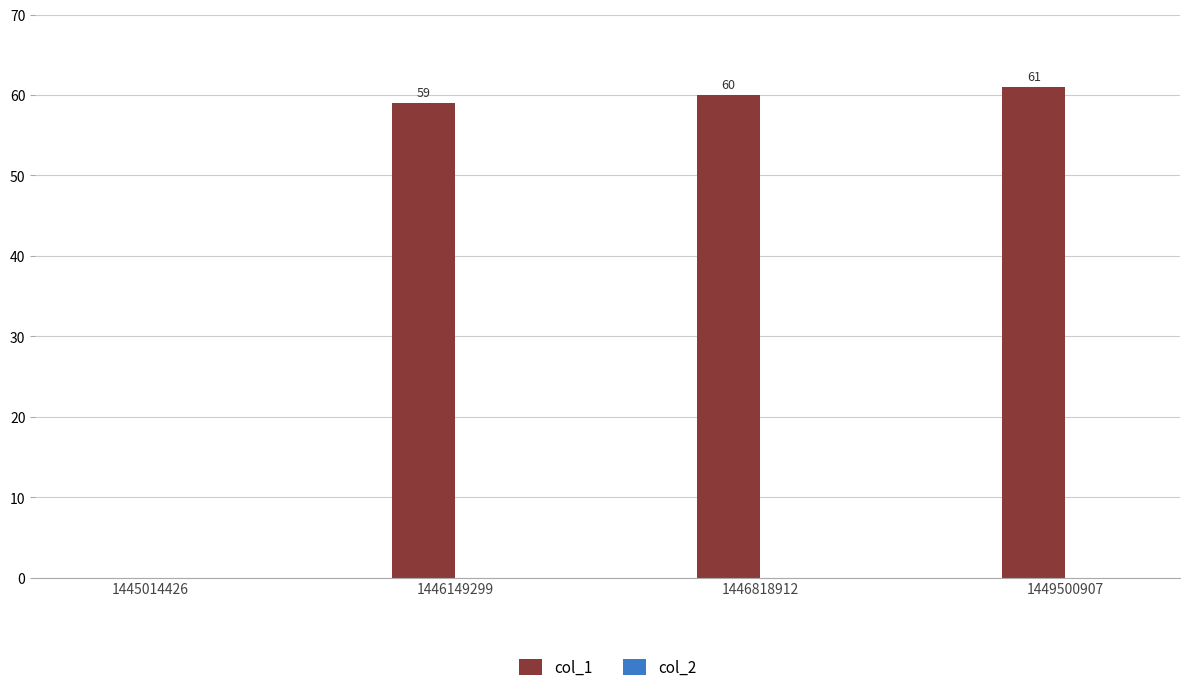

How many series are shown in this chart?

1